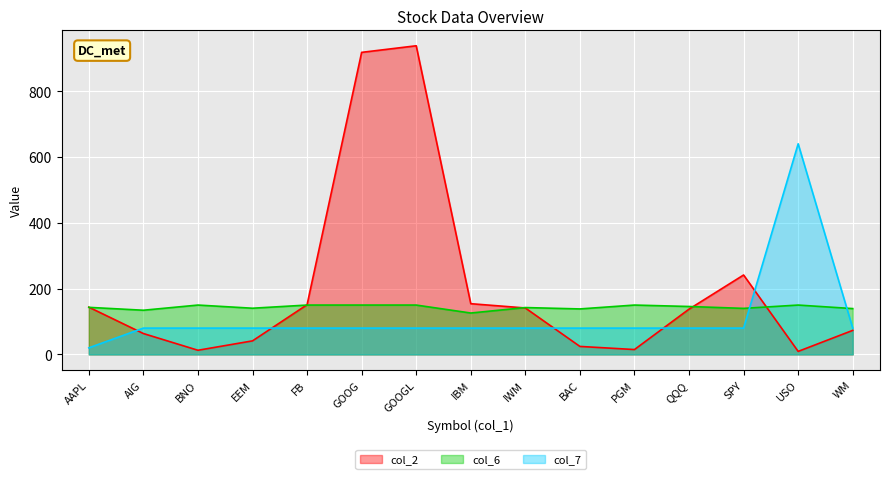

Which series changed the most between AAPL and GOOG?

col_2